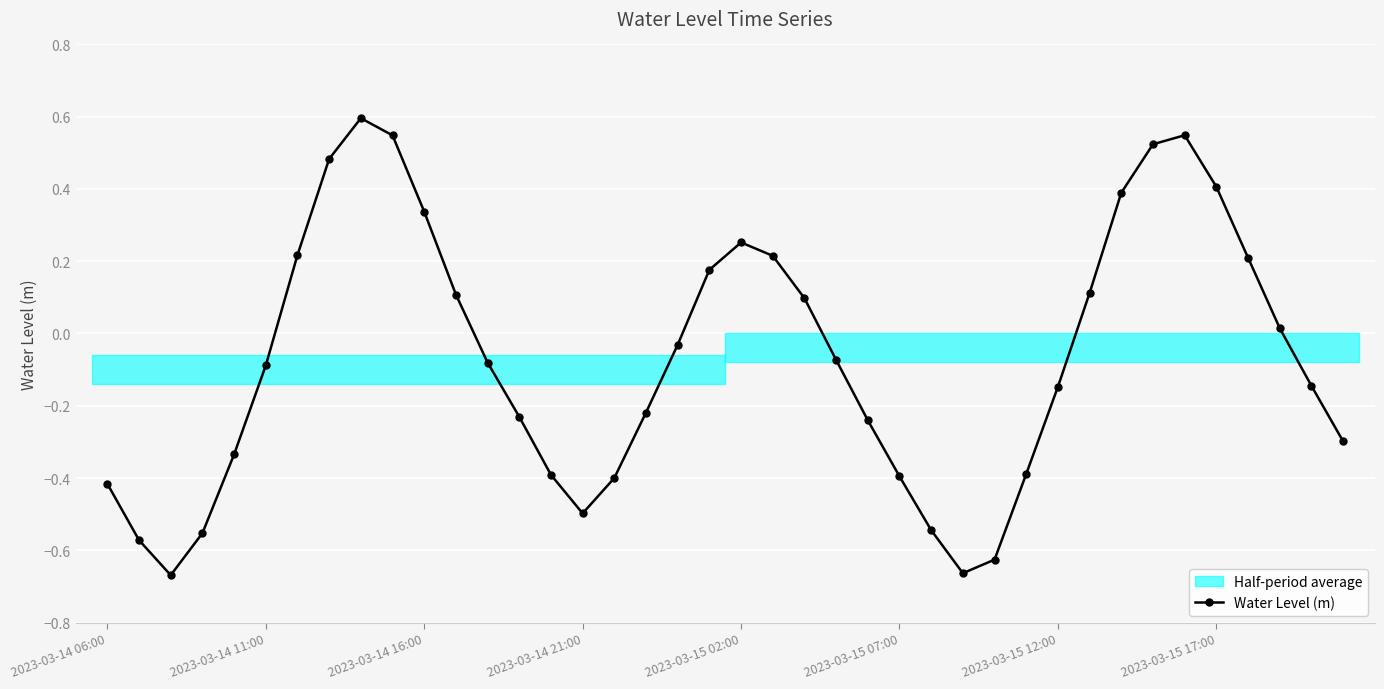

Which category has the highest value across all series?

8